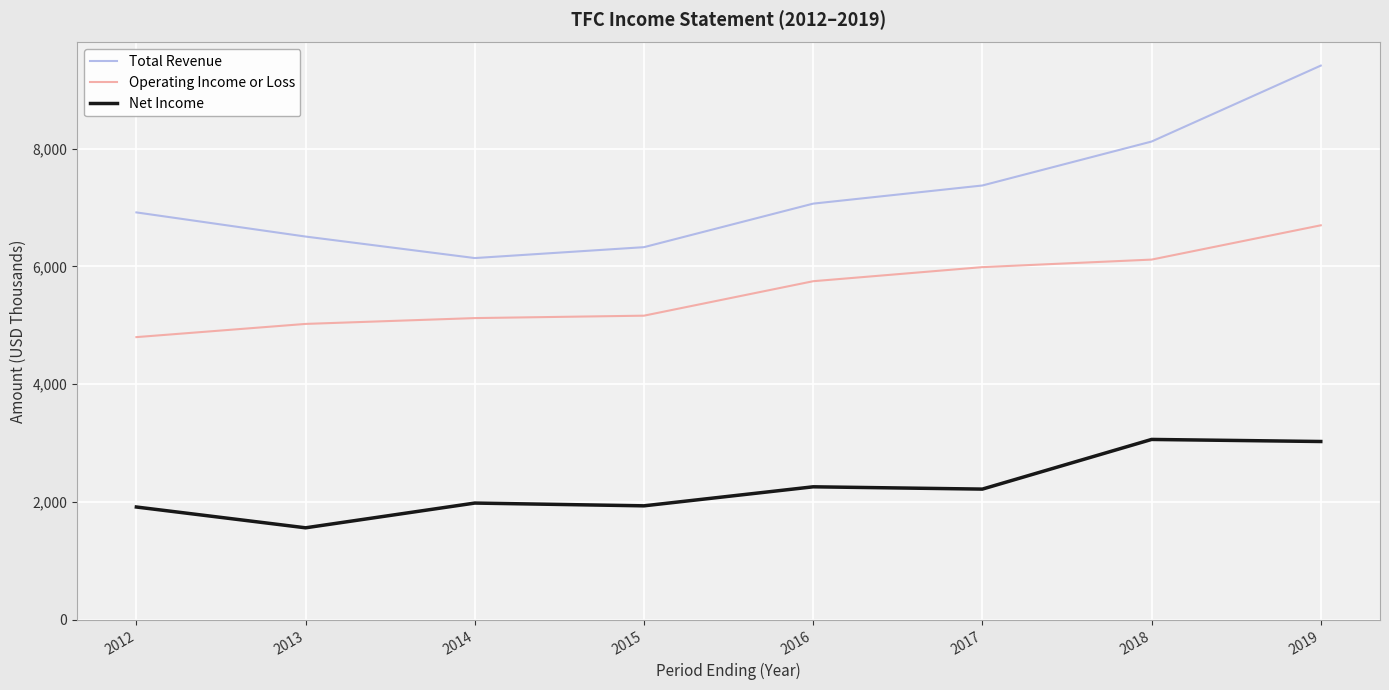

Which series has the largest total across all categories?

Total Revenue